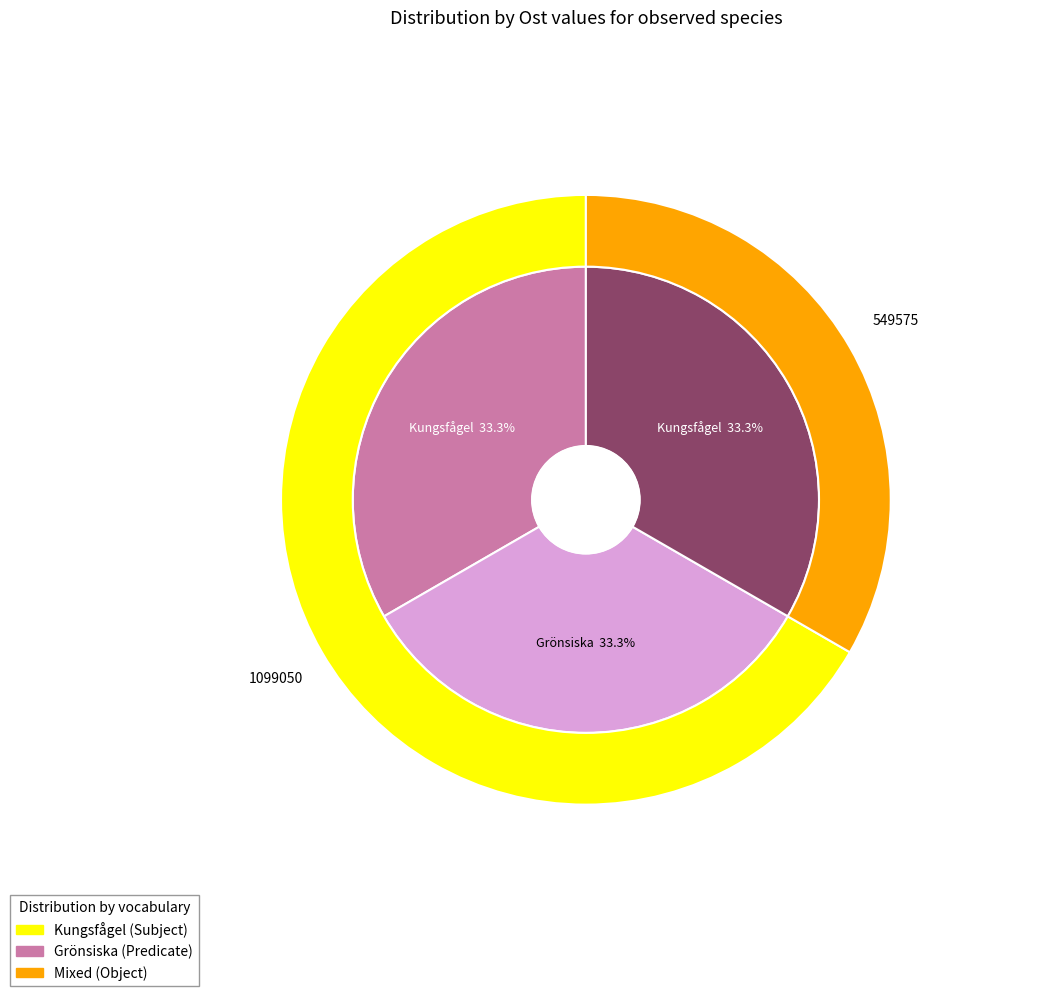

To the nearest percent, what percentage of the pie is Kungsfågel (113386642)?

33%